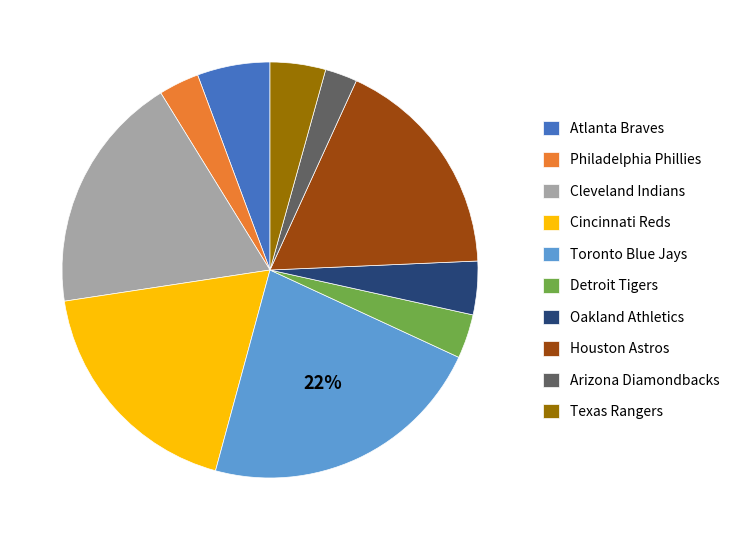

How many slices are in this pie chart?

10